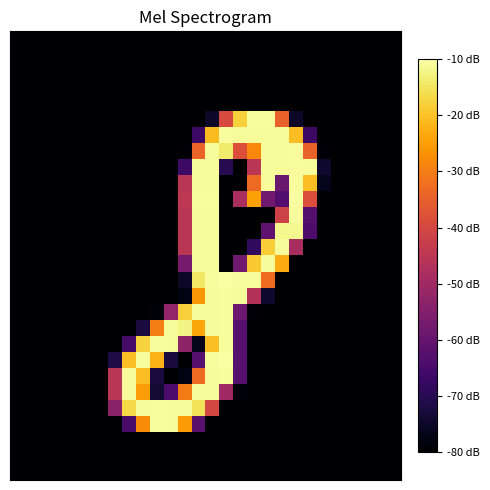

What is the minimum value shown in the chart?

-80.0